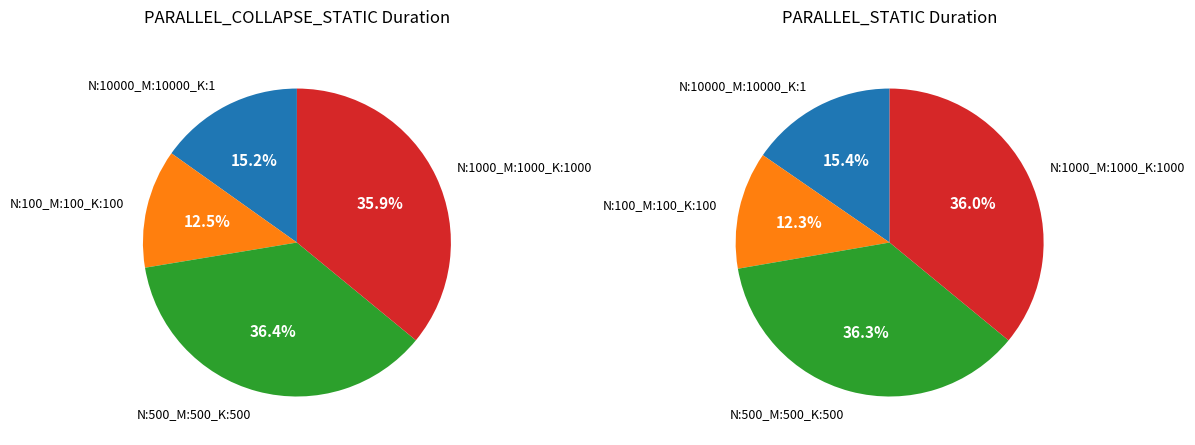

To the nearest percent, what percentage of the pie is N:10000_M:10000_K:1_?

15%